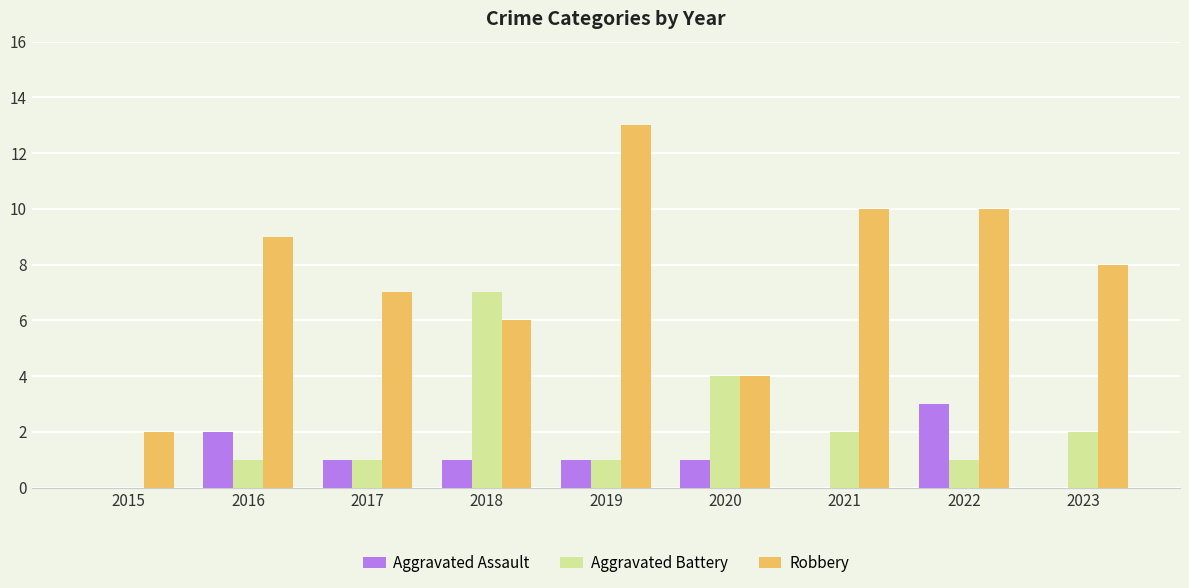

Reading left to right, transcribe all the data shown in this chart.

Aggravated Assault: 0	2	1	1	1	1	0	3	0
Aggravated Battery: 0	1	1	7	1	4	2	1	2
Robbery: 2	9	7	6	13	4	10	10	8